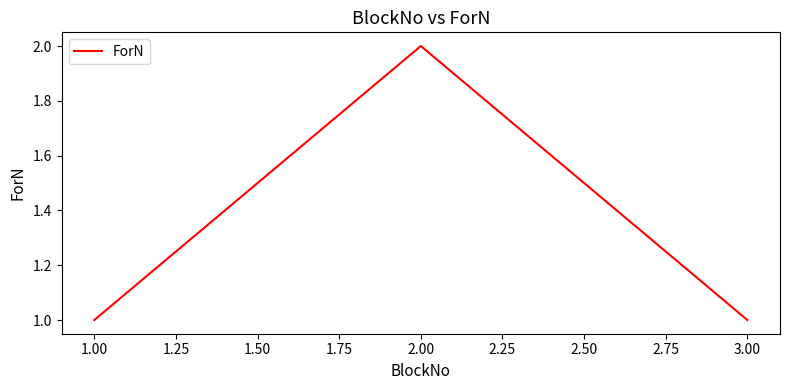

How many lines are shown in the chart?

1